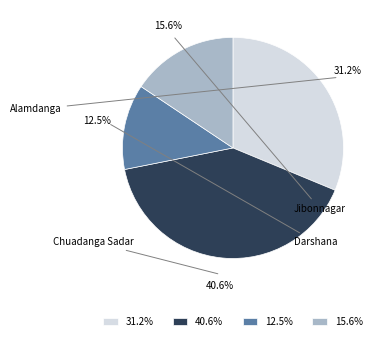

Is 15.6% the majority of the pie?

No